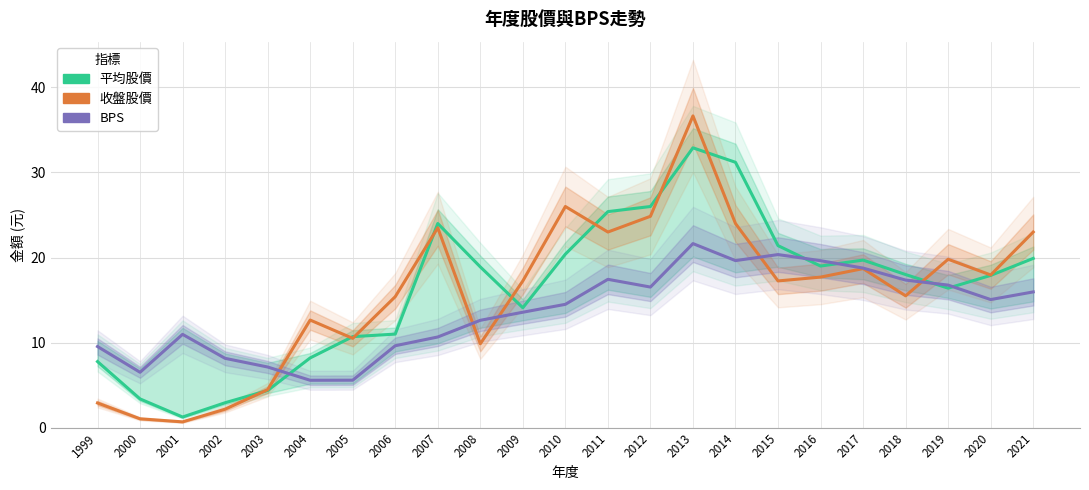

How many lines are shown in the chart?

3